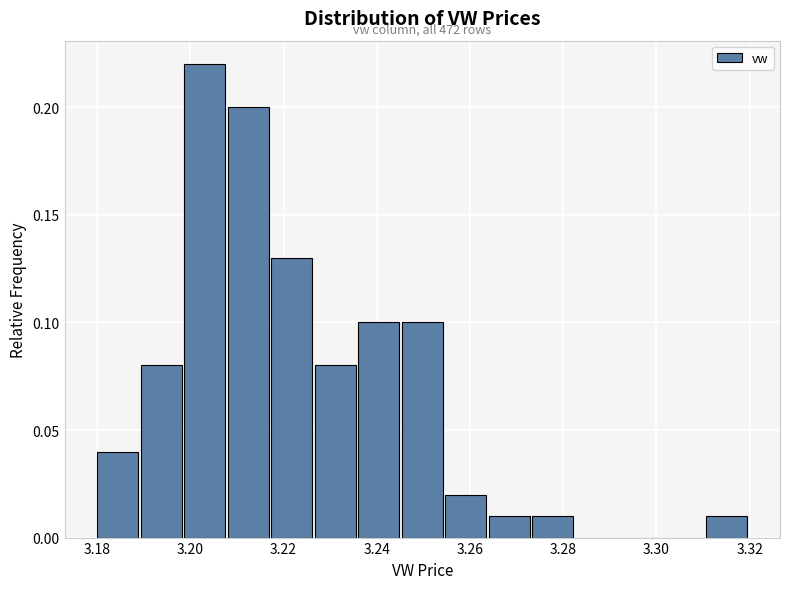

Over which range of the x-axis is the bar tallest?

3.198 to 3.208